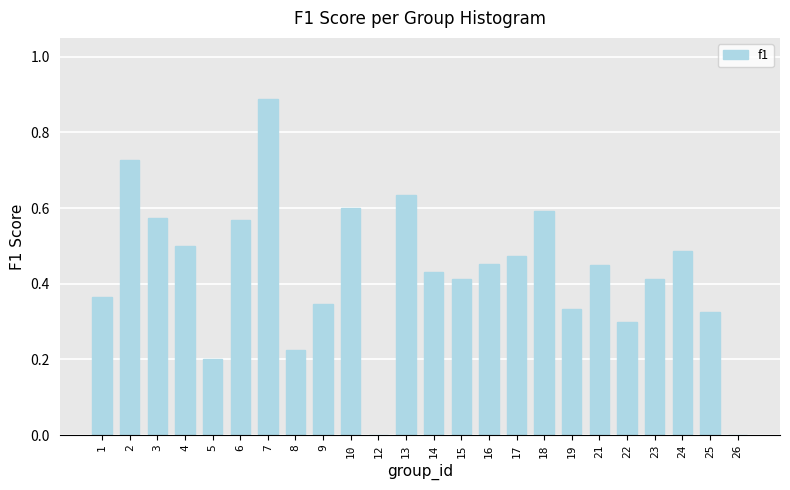

The value at 9 is 0.6. True or false?

False